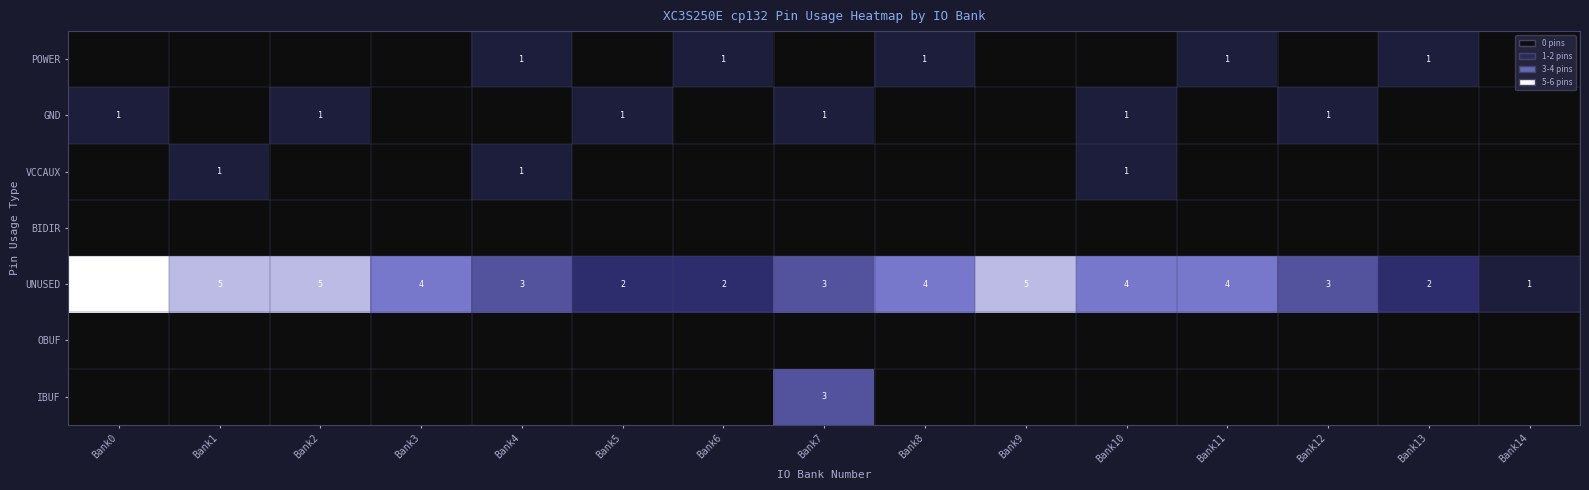

The value of VCCAUX at Bank4 is 2. True or false?

False